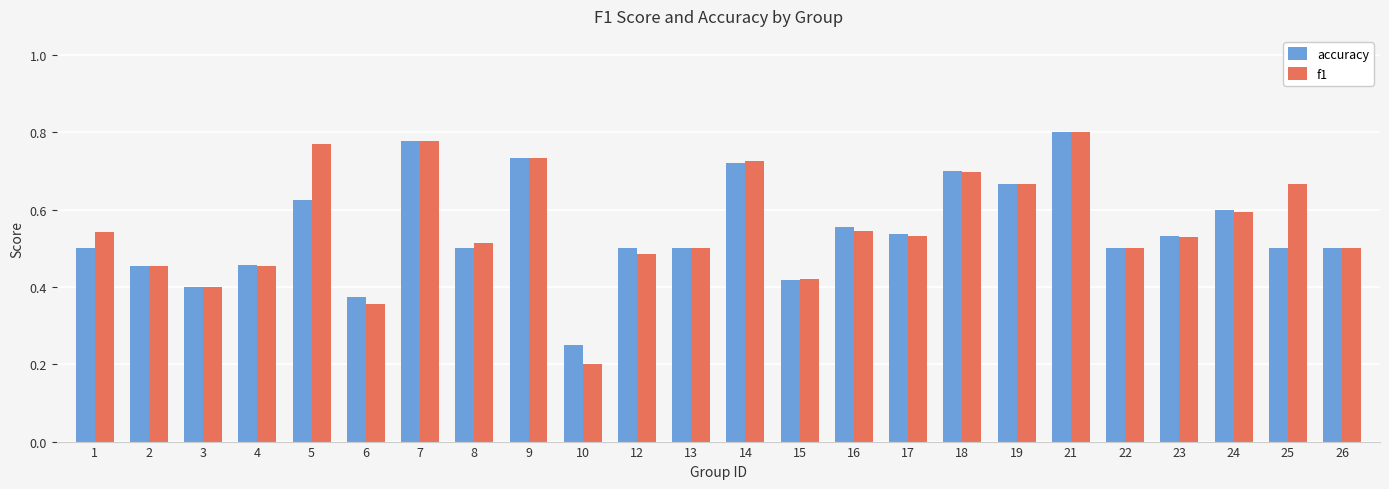

Count the f1 values in the range 0 to 1.

24